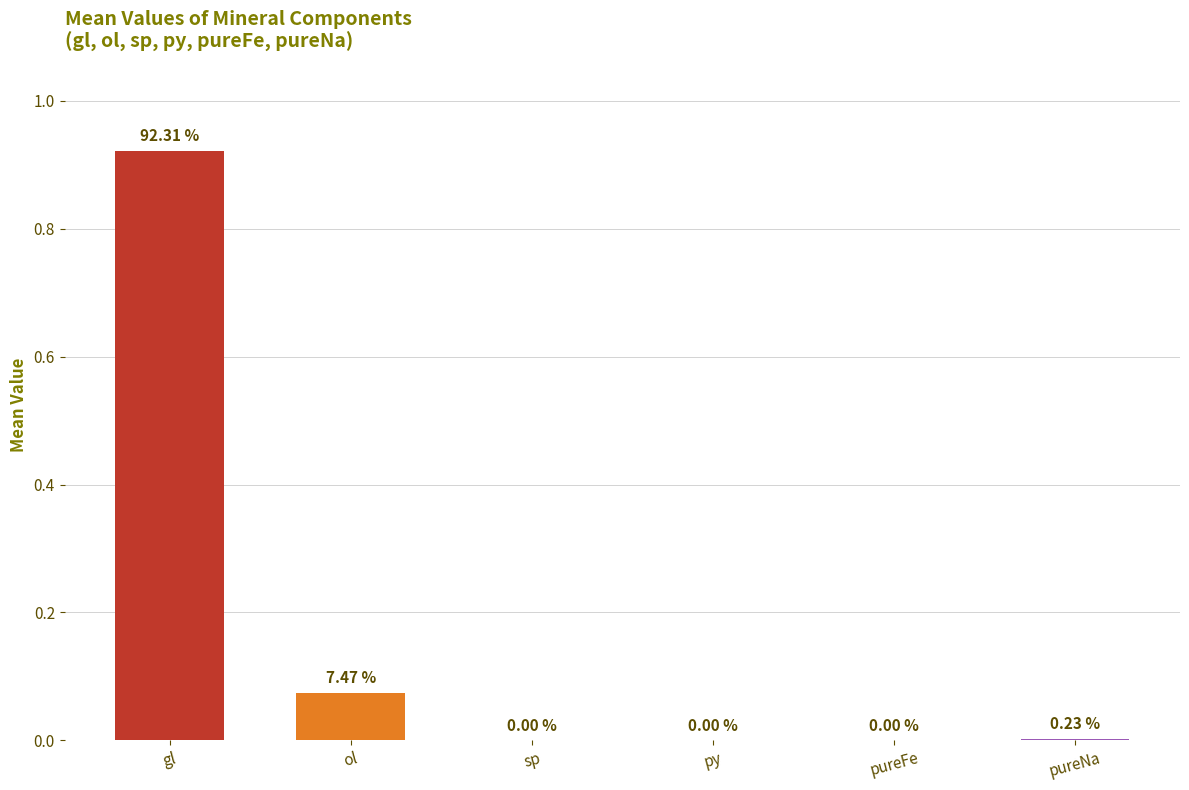

Between sp and gl, which is larger?

gl